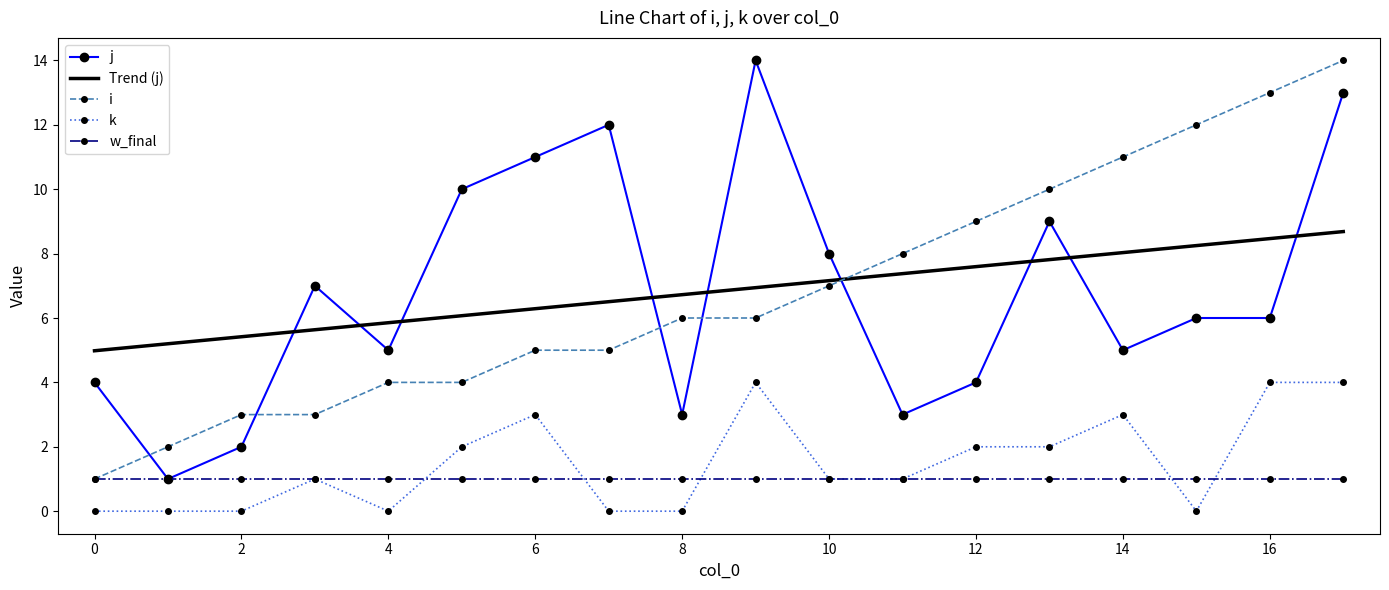

What is the maximum value shown in the chart?

14.0